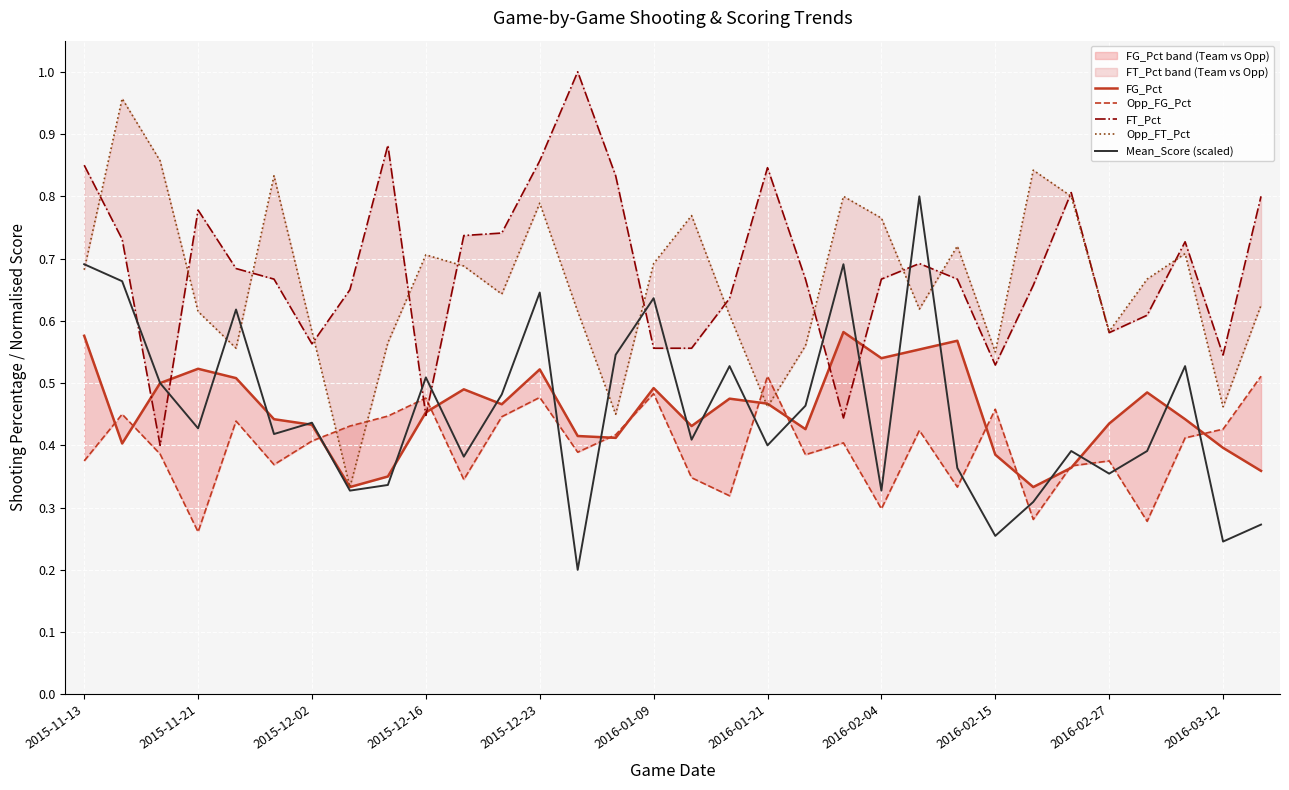

True or false: Mean_Score (scaled) has a value of 0.5 at 2016-02-04.

False